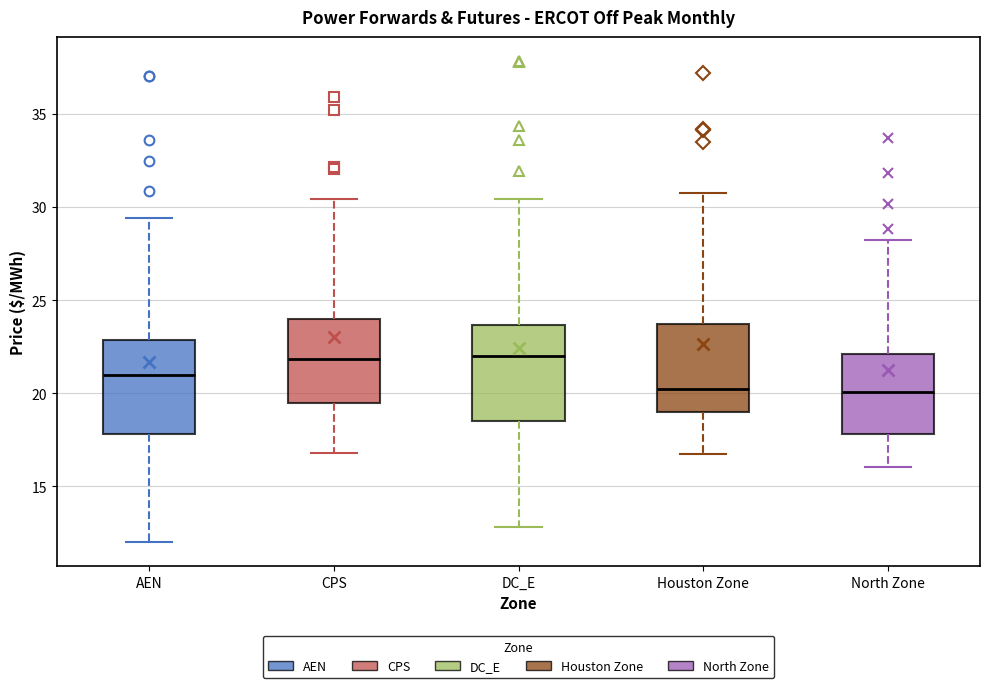

Where does the lower whisker of the box for Houston Zone end on the y-axis? The values are not printed on the chart, so give them approximately, as read against the axis.

17.0